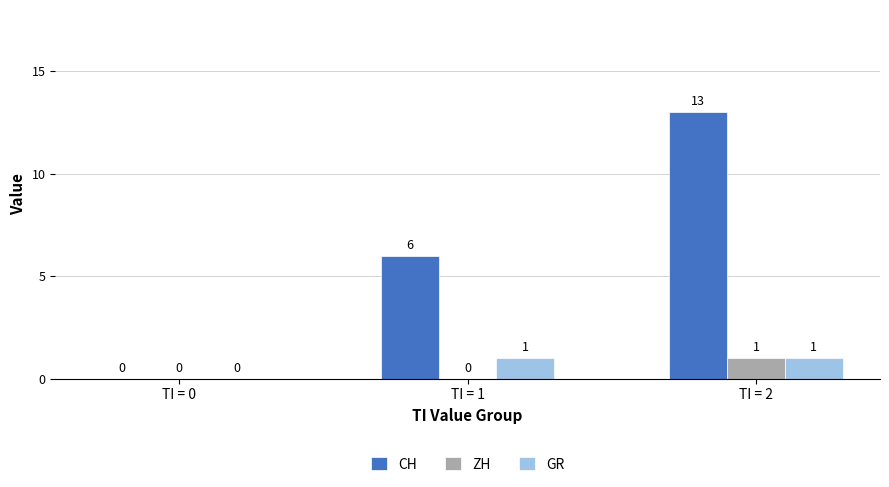

The value of ZH at TI = 2 is 1. True or false?

True